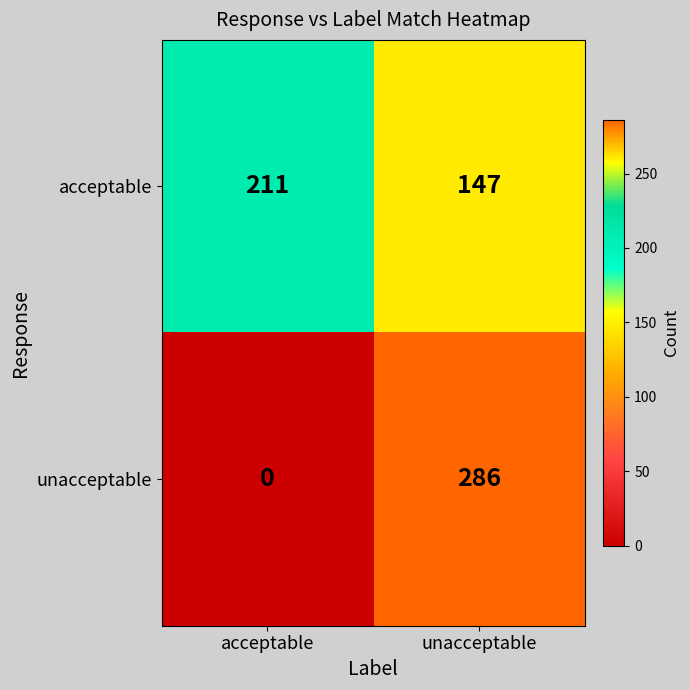

How many distinct data groups are displayed?

2